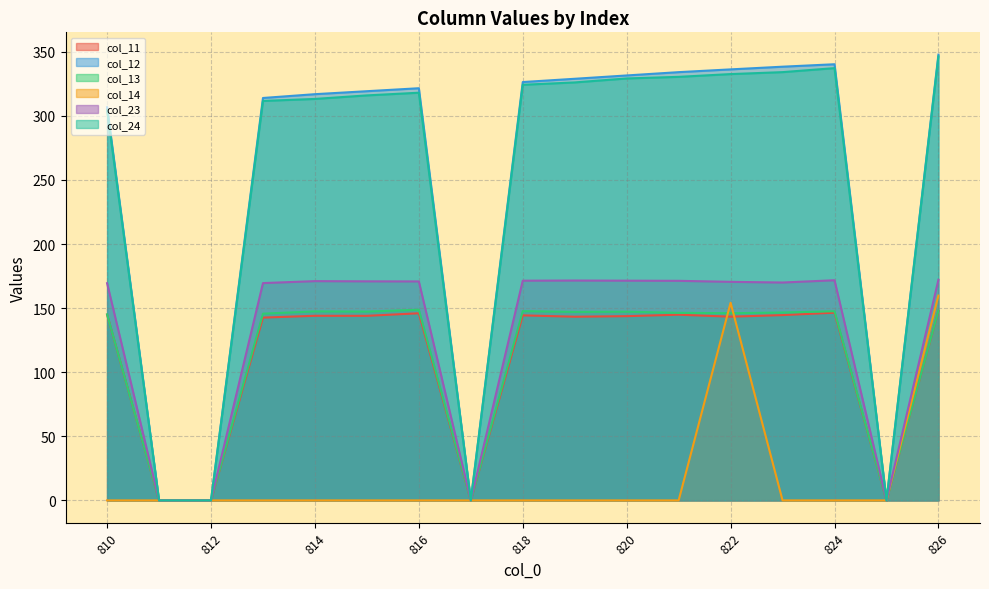

At which label does col_11 reach its minimum?

811